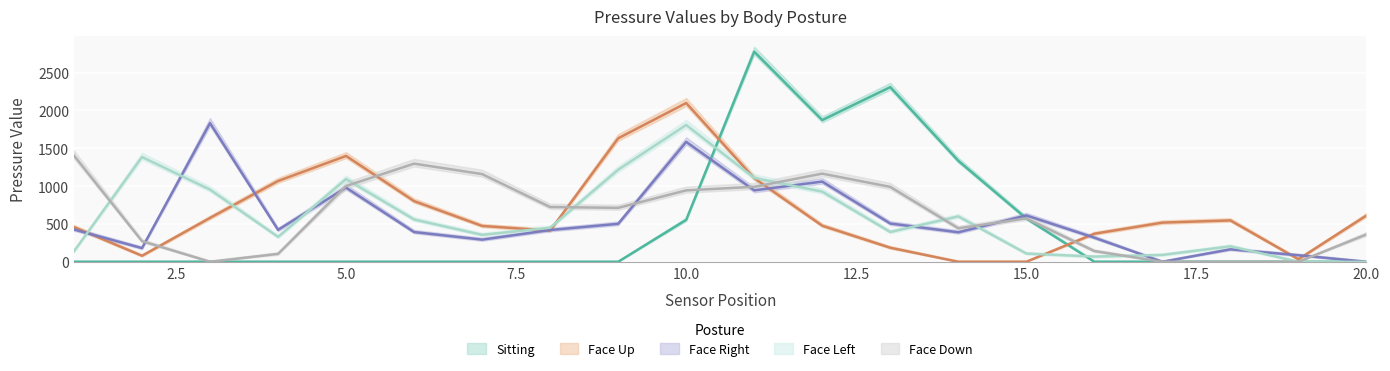

What is the average value of the Face Right series?

556